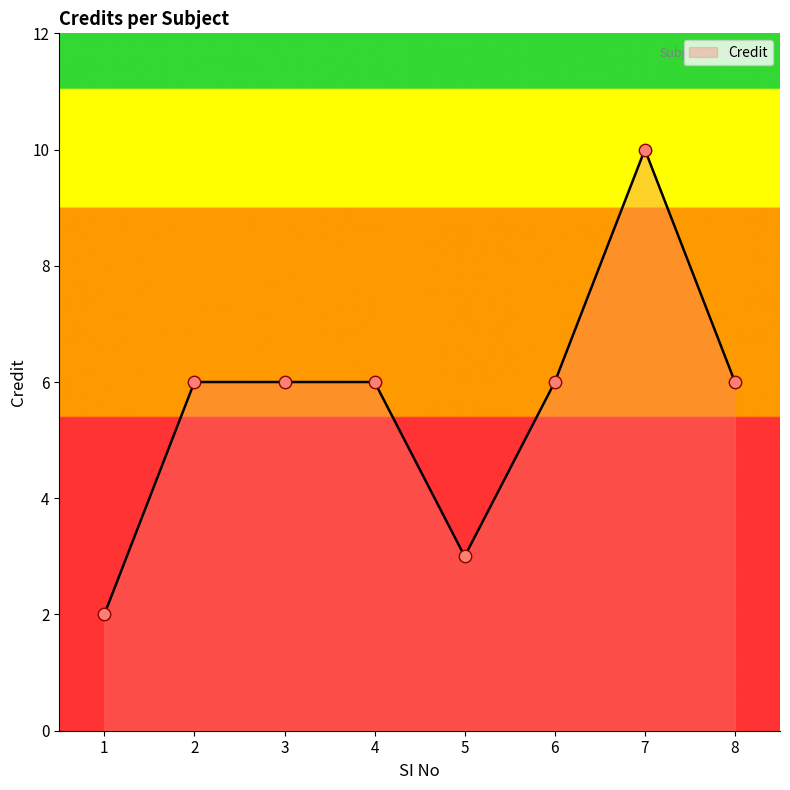

What is the change in value from 5 to 6?

+3